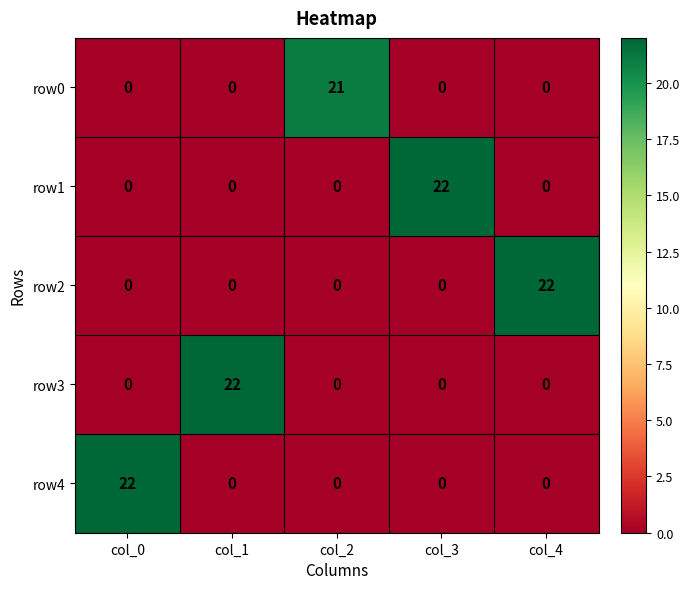

Reading left to right, transcribe all the data shown in this chart.

row0: col_0=0	col_1=0	col_2=21	col_3=0	col_4=0
row1: col_0=0	col_1=0	col_2=0	col_3=22	col_4=0
row2: col_0=0	col_1=0	col_2=0	col_3=0	col_4=22
row3: col_0=0	col_1=22	col_2=0	col_3=0	col_4=0
row4: col_0=22	col_1=0	col_2=0	col_3=0	col_4=0